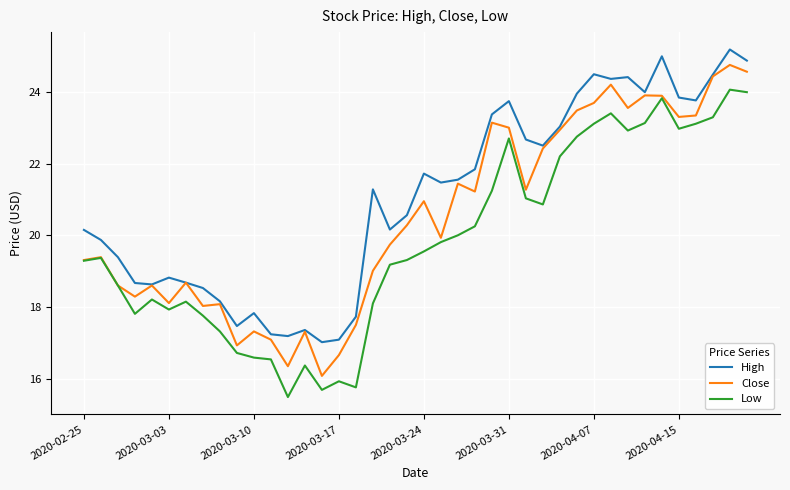

What is the highest value of the Close series?

24.8